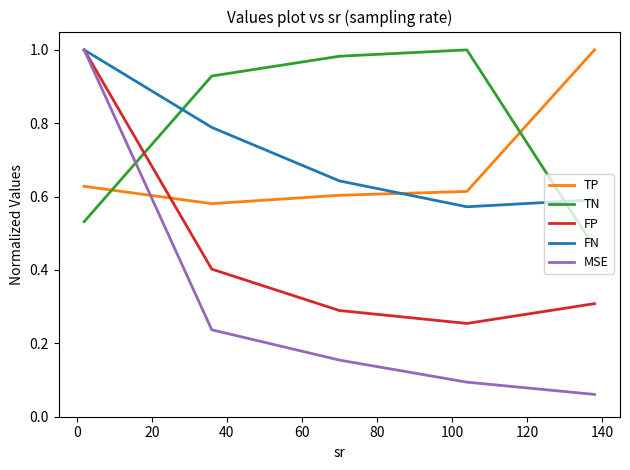

Which series has the largest range (max minus min)?

MSE